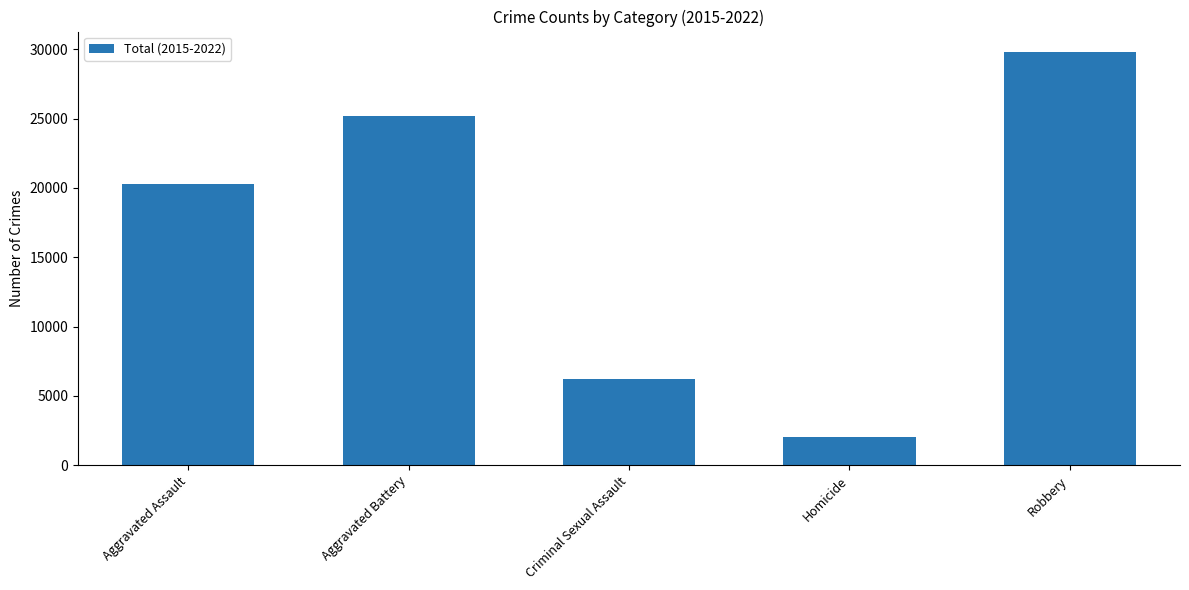

What is the label of the 1st bar from the left?

Aggravated Assault